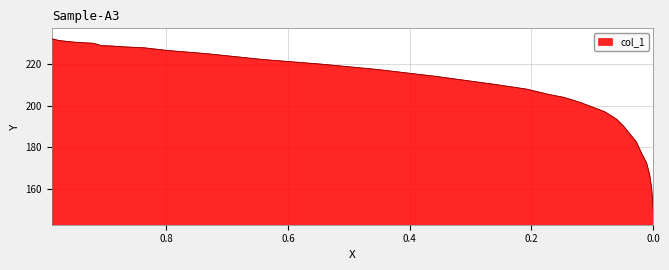

What value does the data have at 0.8368?

227.8